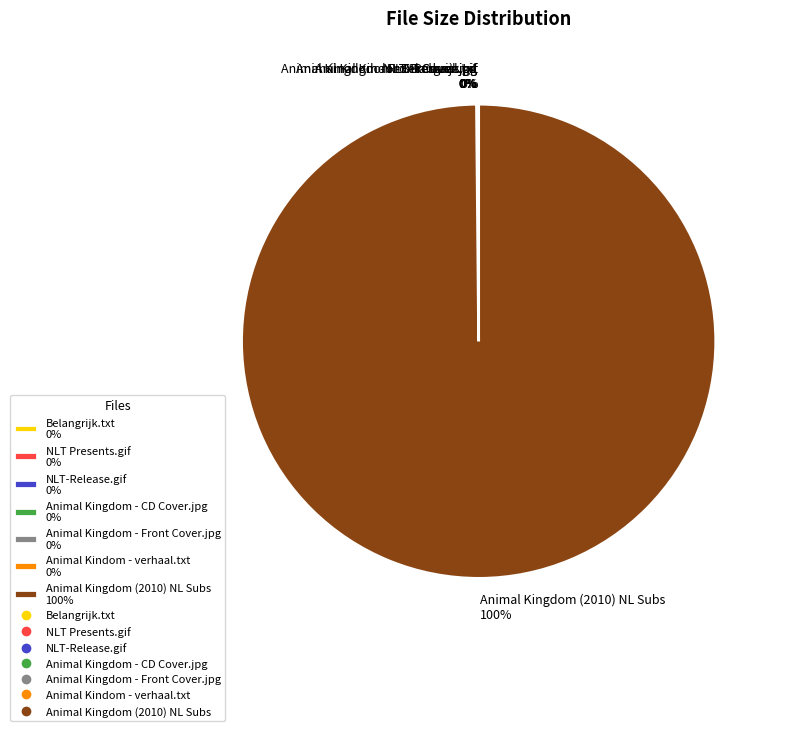

The Animal Kingdom (2010) NL Subs 100% slice represents 93% of the pie. True or false?

False